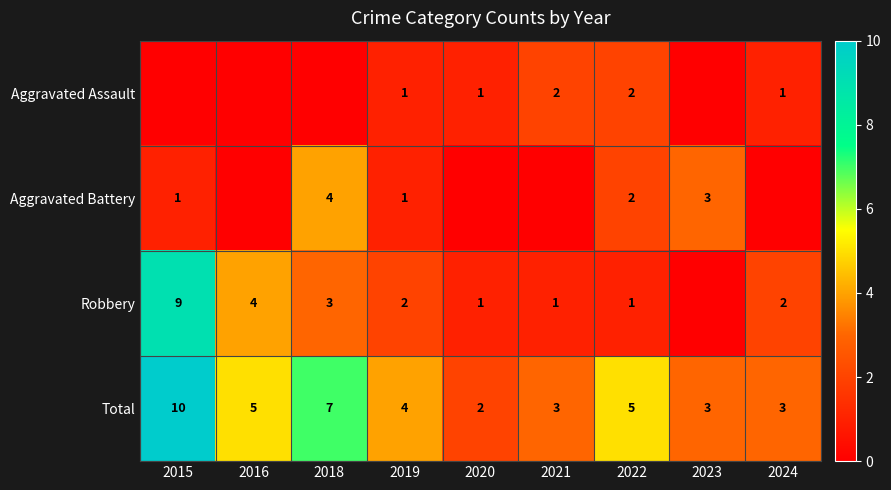

What is the sum of all Total values?

42